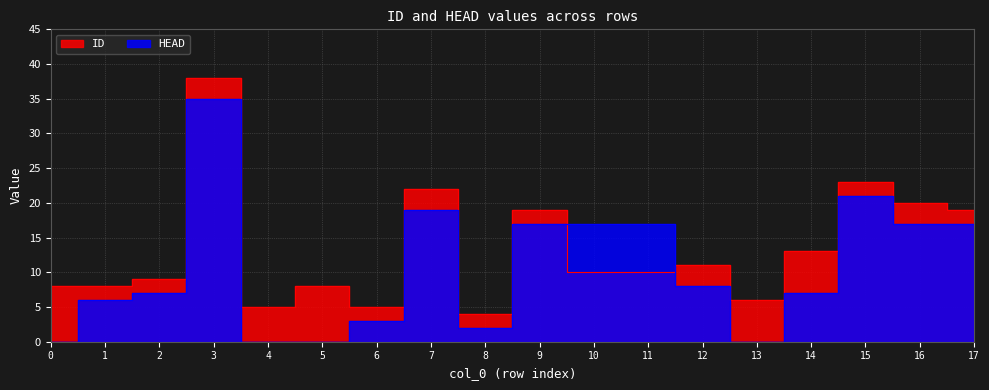

Where do HEAD and ID first cross each other?

9 and 10